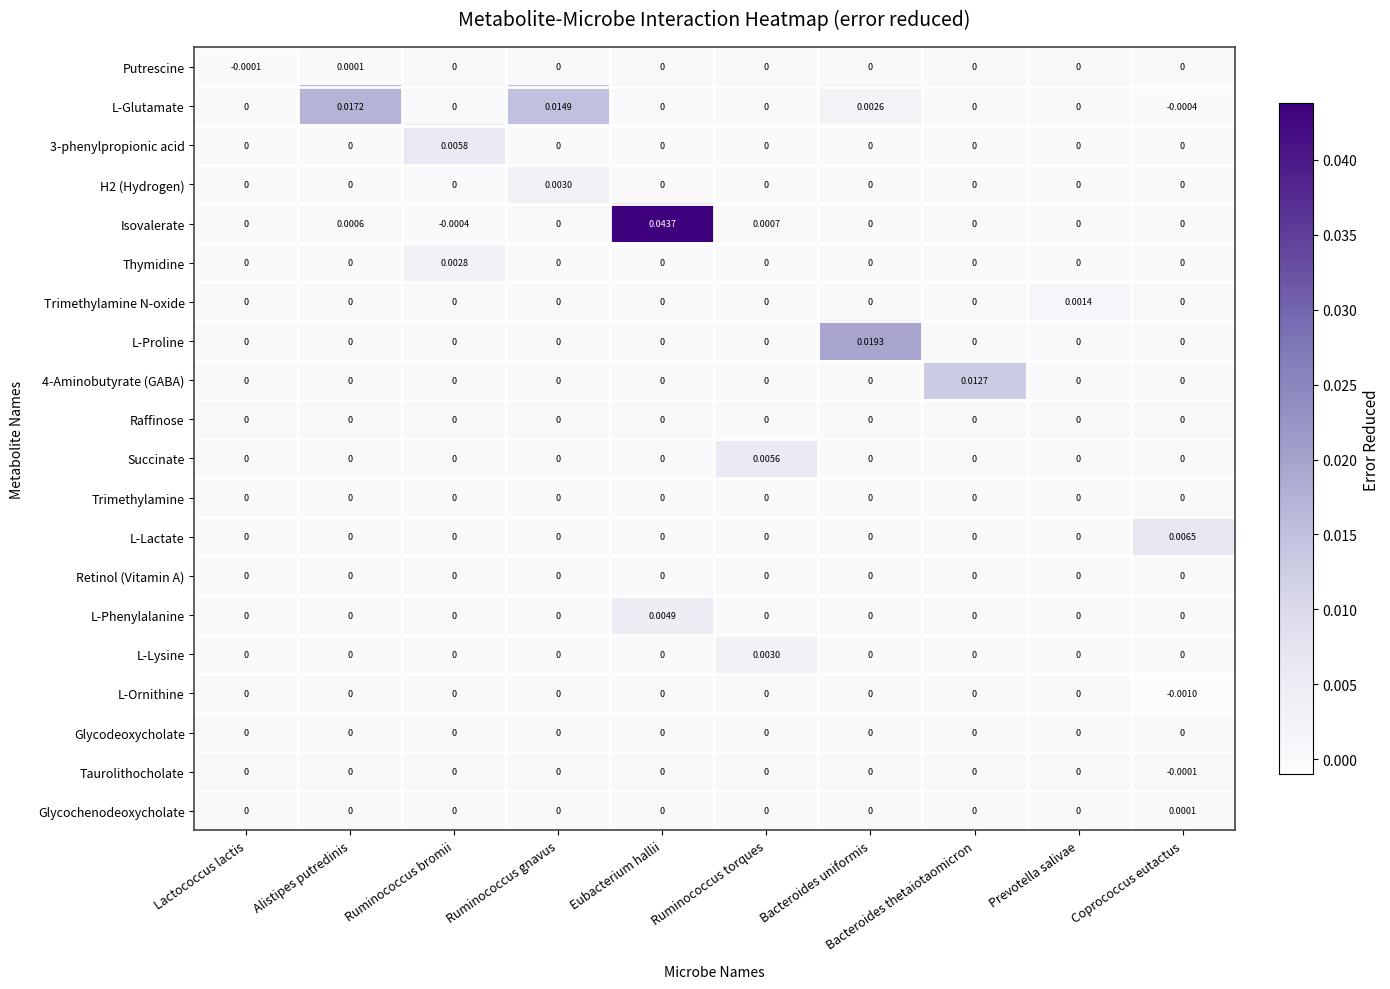

Between Ruminococcus gnavus and Bacteroides uniformis, which series saw the biggest shift?

L-Proline